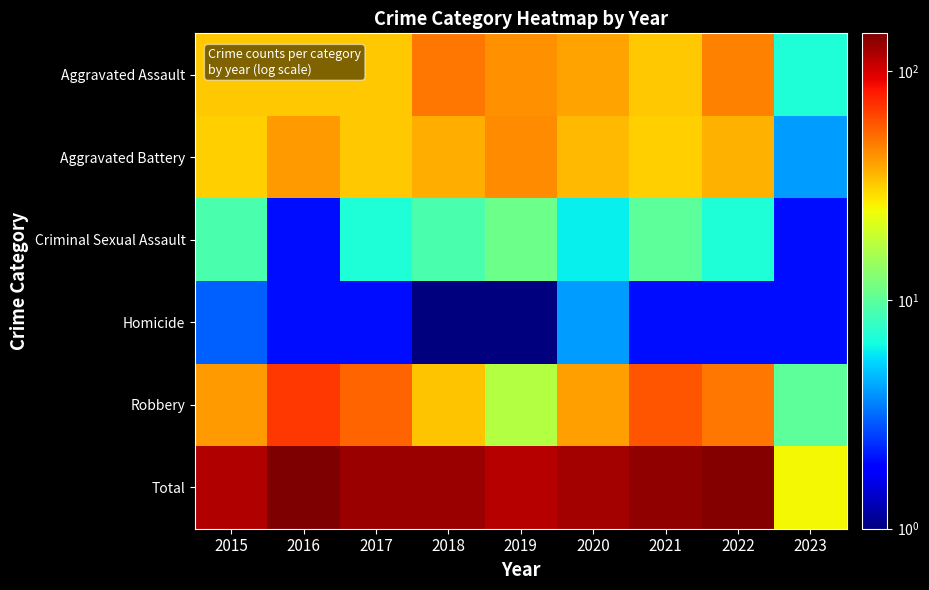

Count the number of data series in this chart.

6